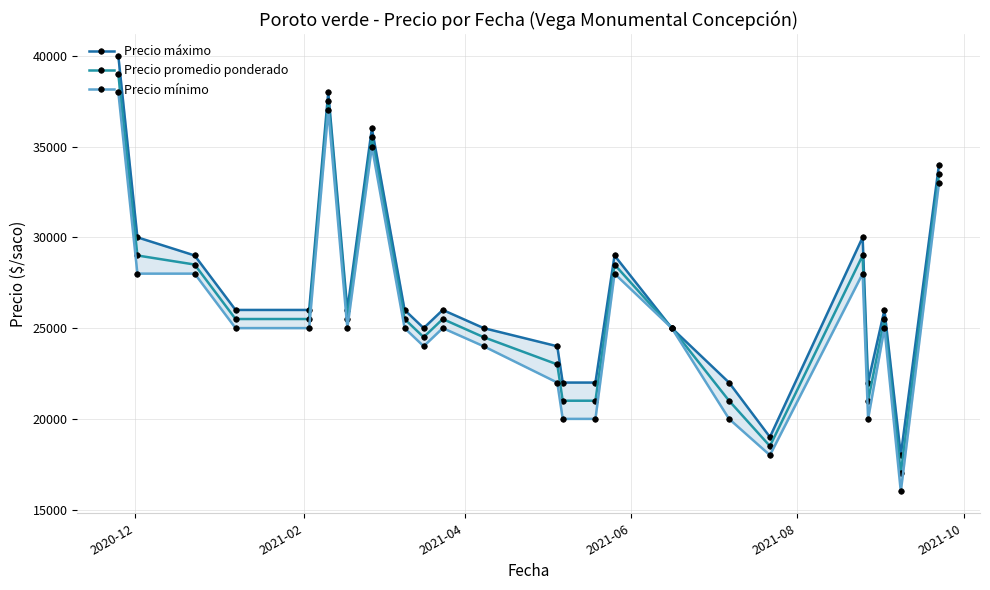

Which series has the largest total across all categories?

Precio máximo